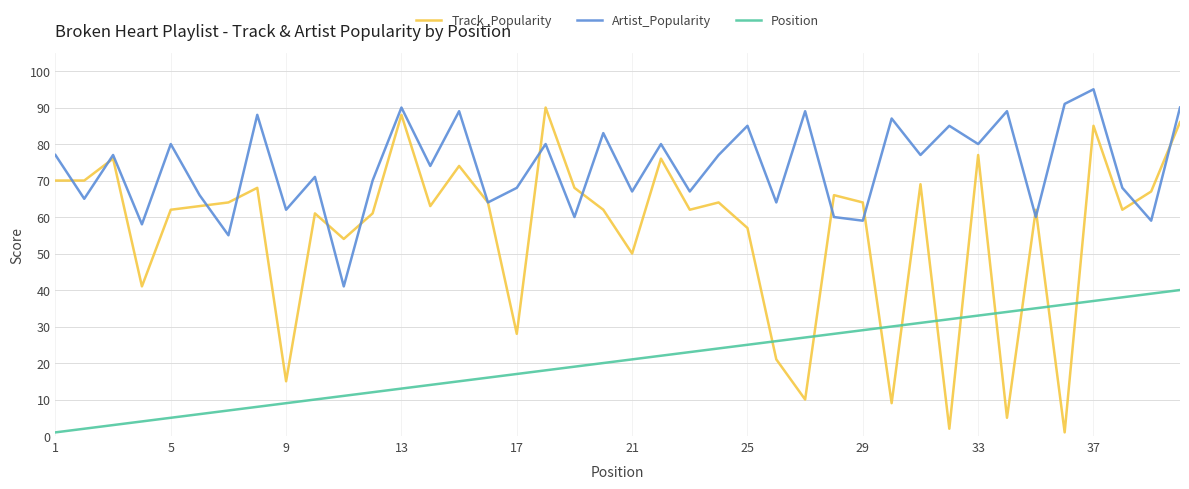

True or false: Position and Artist_Popularity intersect in this chart.

False